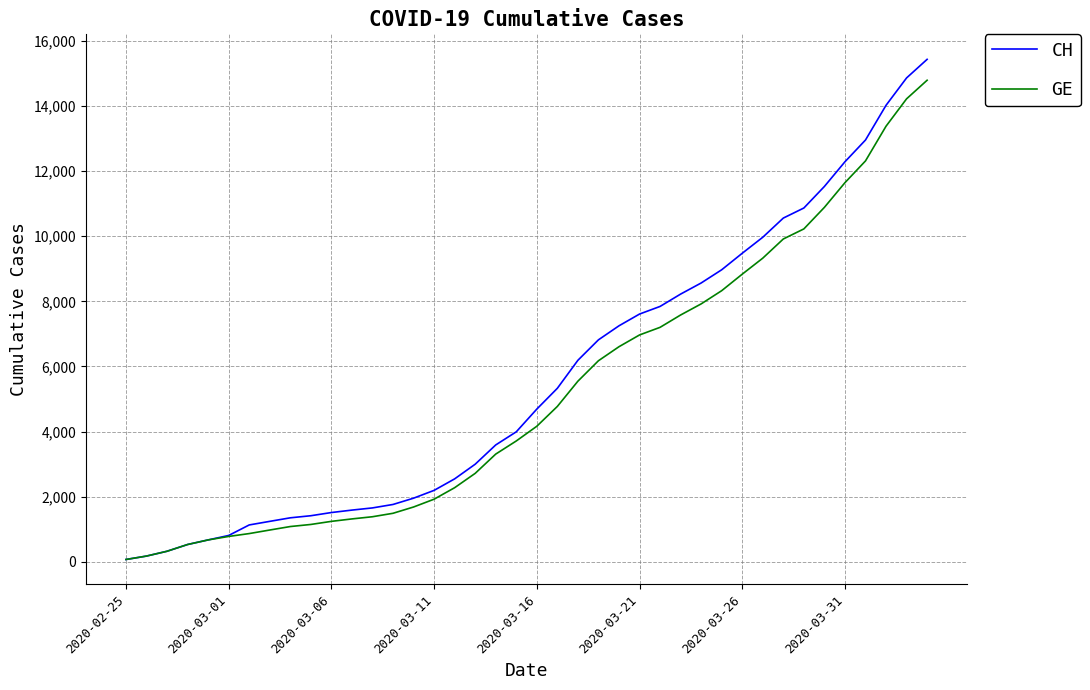

How many values in the CH series are below 4691?

20